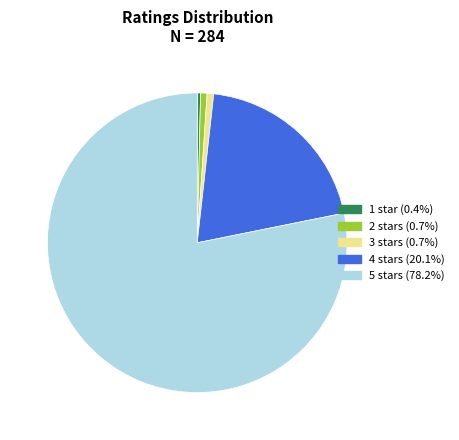

Which slice represents more than half of the pie?

5 stars